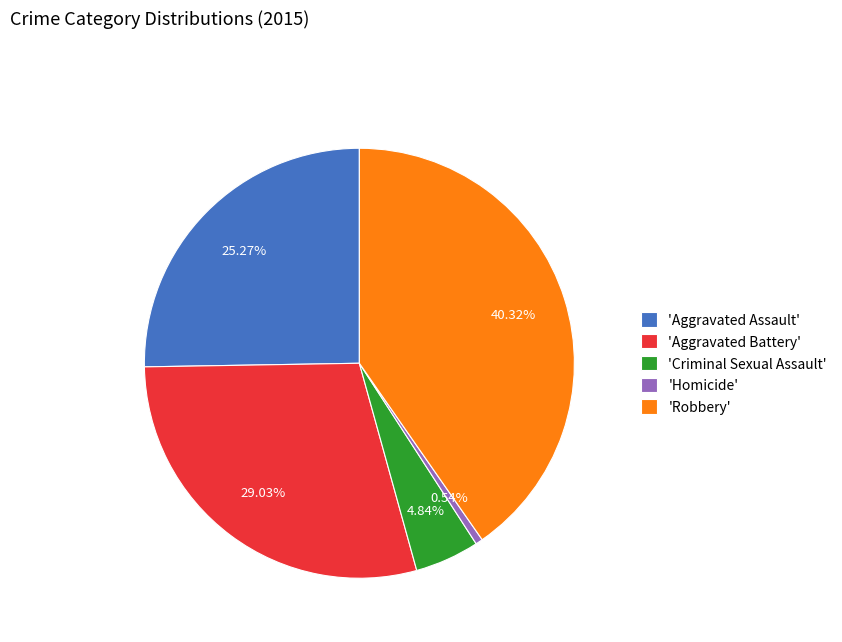

To the nearest percent, what is the average slice percentage?

20%